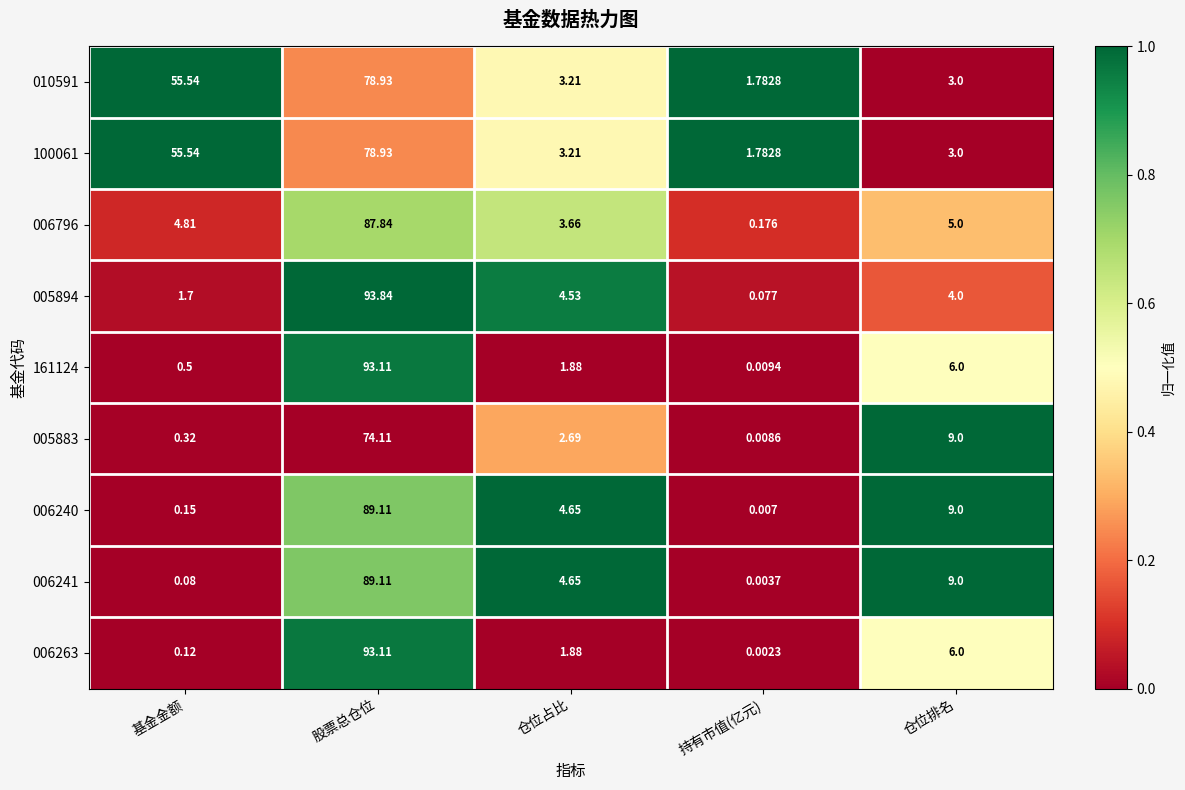

What is the maximum value shown in the chart?

93.8